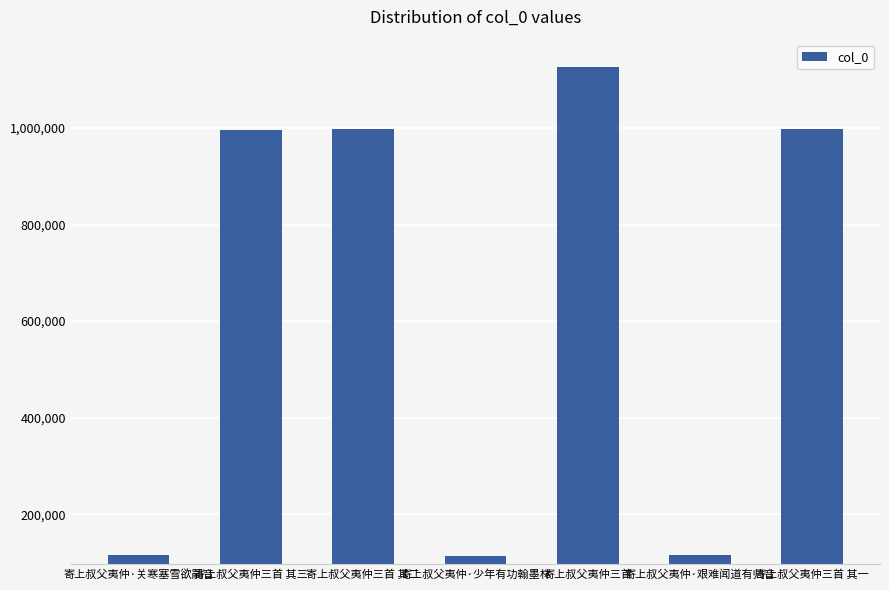

True or false: the data shows 163731 at 寄上叔父夷仲·艰难闻道有归音.

False